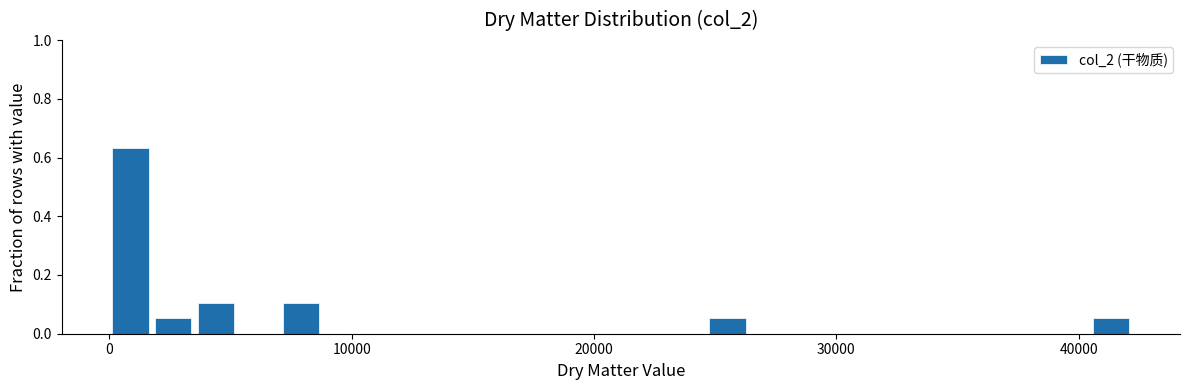

Around what value on the x-axis is the tallest bar? Give the approximate position of its centre, as read against the axis.

1000